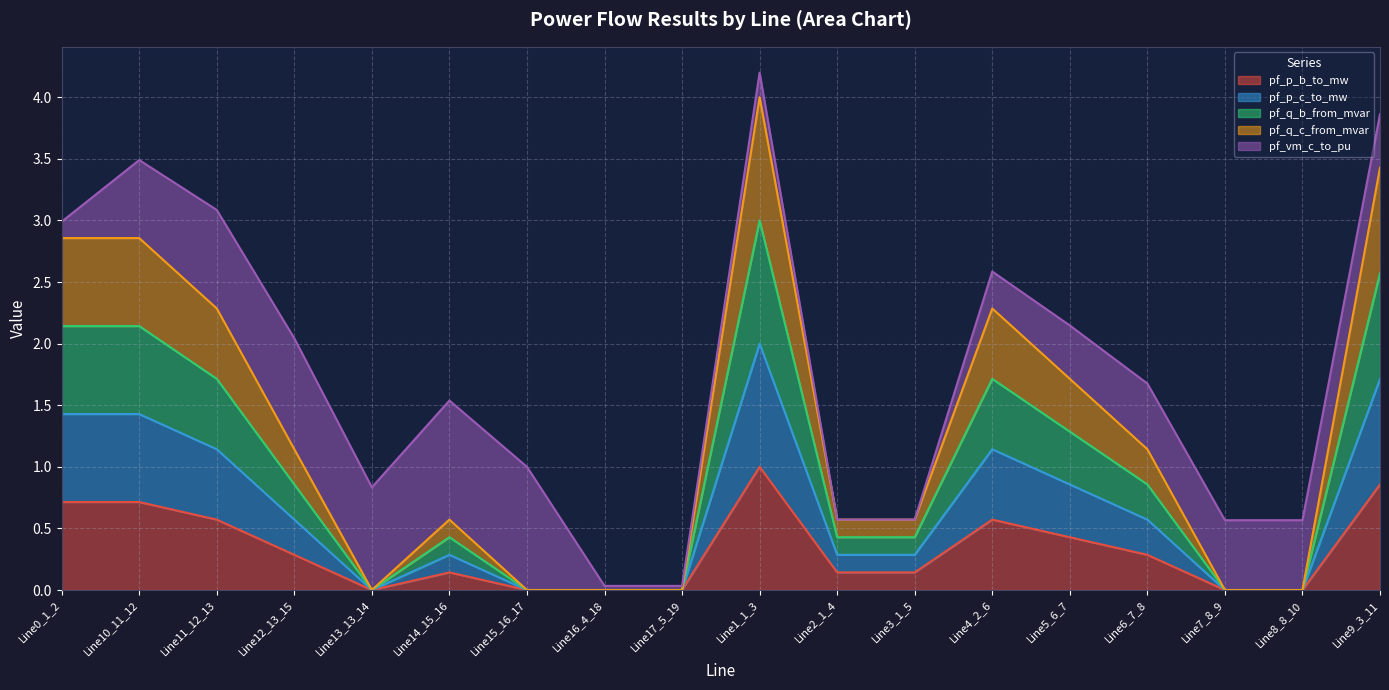

At which category does pf_p_c_to_mw reach its first local peak?

Line10_11_12